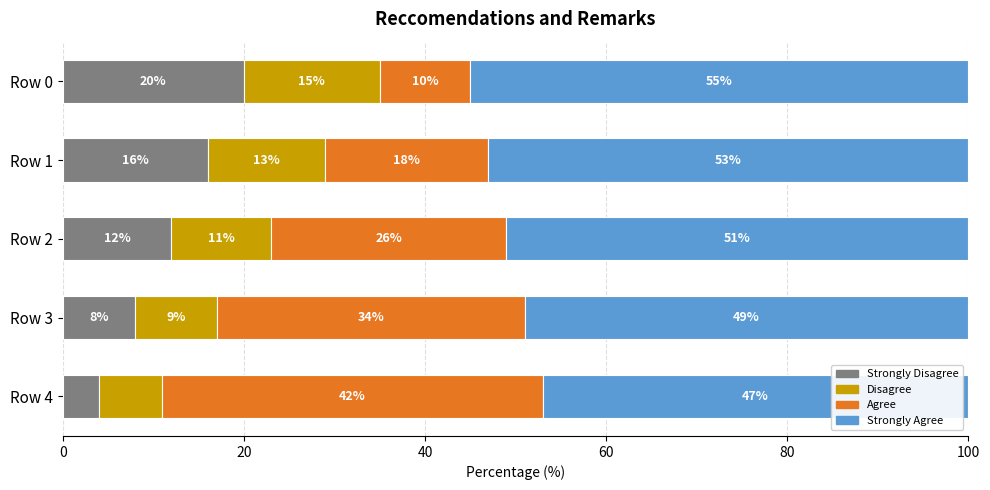

What is the total value across all series at Row 2?

100